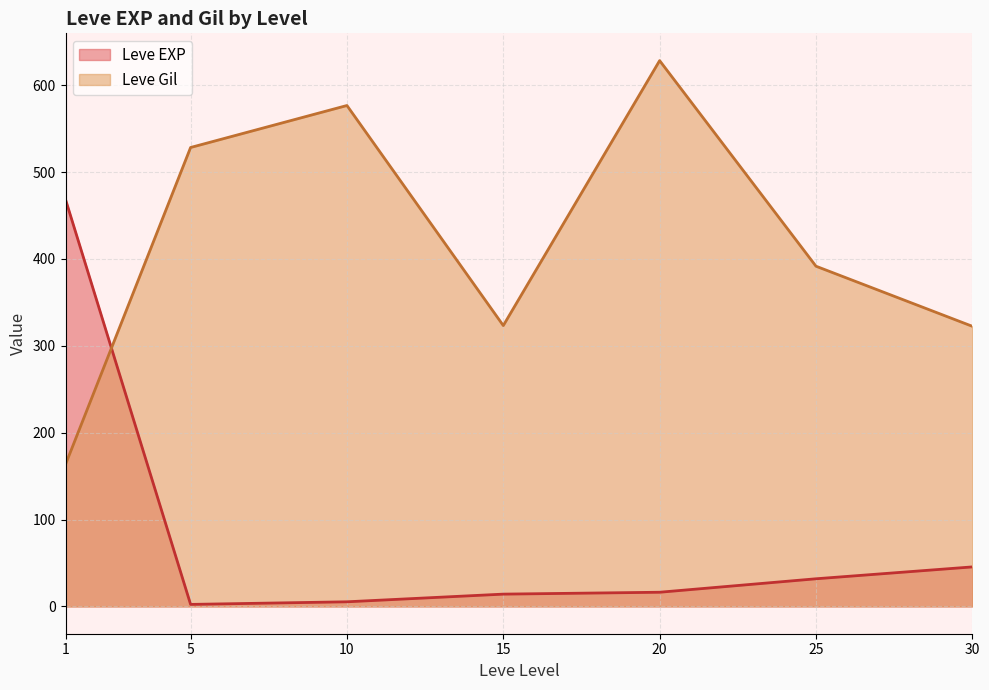

What is the difference between the maximum and second lowest values in the Leve EXP series?

463.2